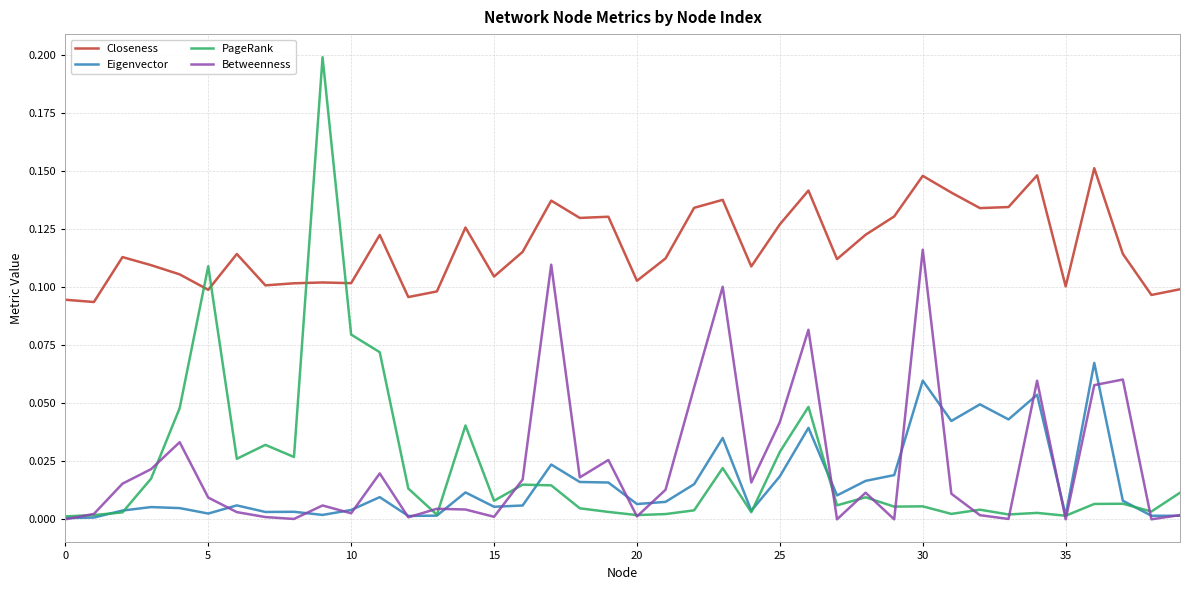

How many distinct data groups are displayed?

4